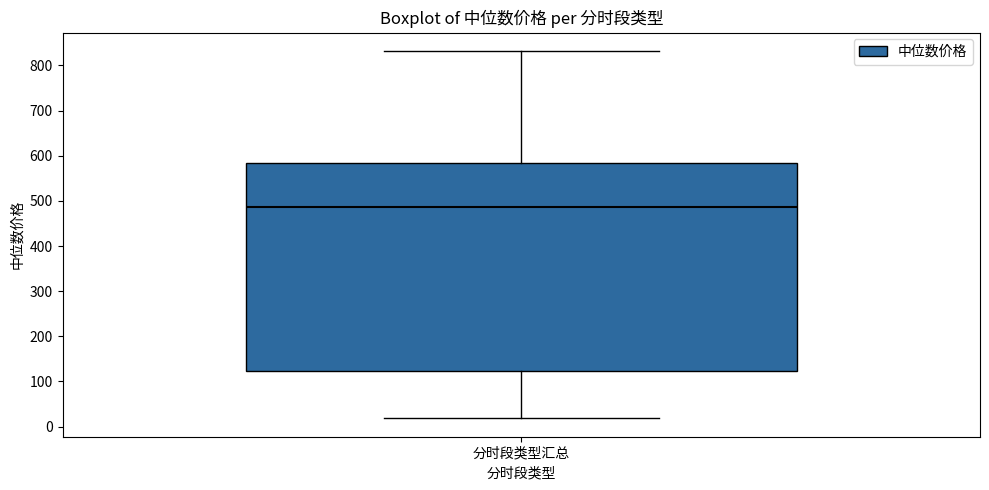

Transcribe this box plot: give where the median line is, the range the box spans, and where the two whiskers end, as read against the y-axis. The values are not printed on the chart, so give them approximately, as read against the axis.

median 490, box 120 to 580, whiskers 20 to 830